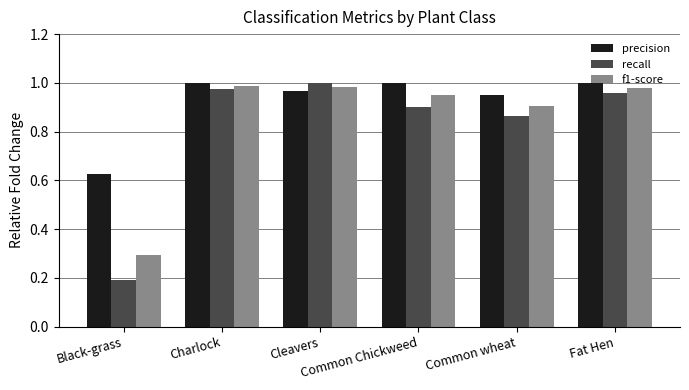

Rank the series at Black-grass from highest to lowest value.

precision, f1-score, recall